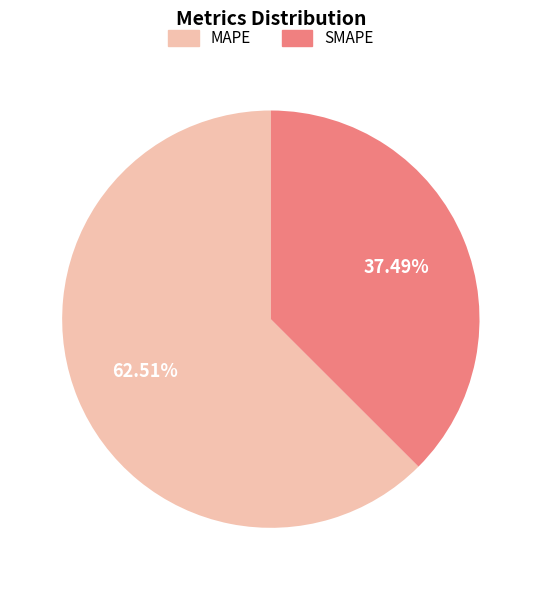

How many segments does this pie chart have?

2